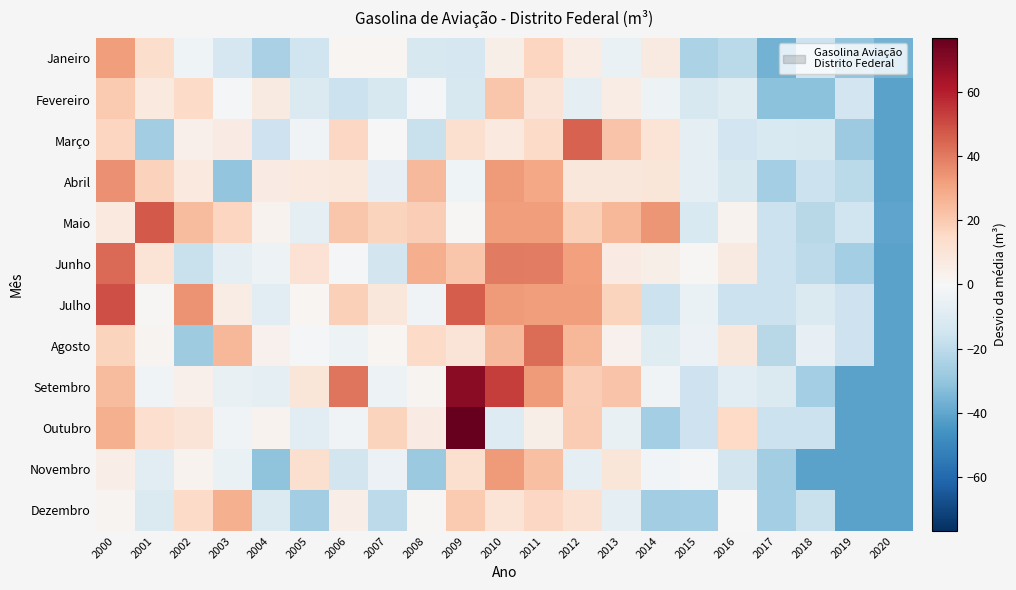

Between 2016 and 2011, which is larger?

2011